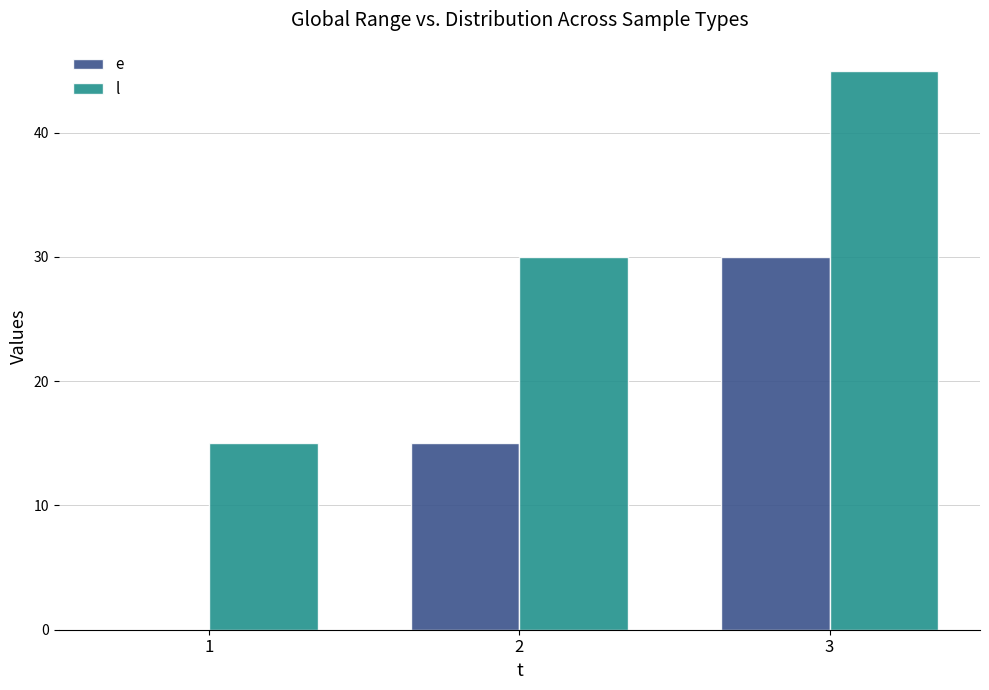

What is the highest value of the e series?

30